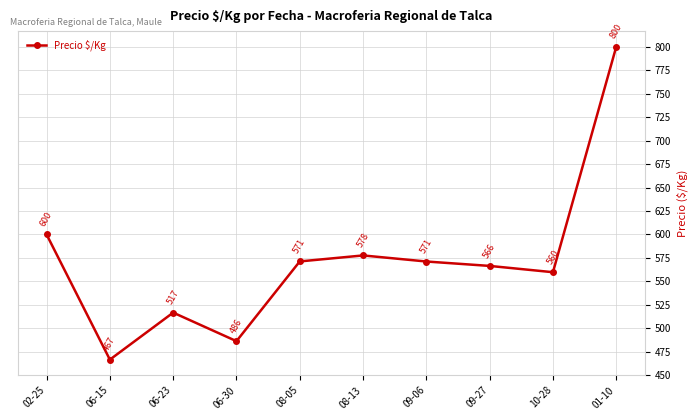

What position from the left is 08-05?

5